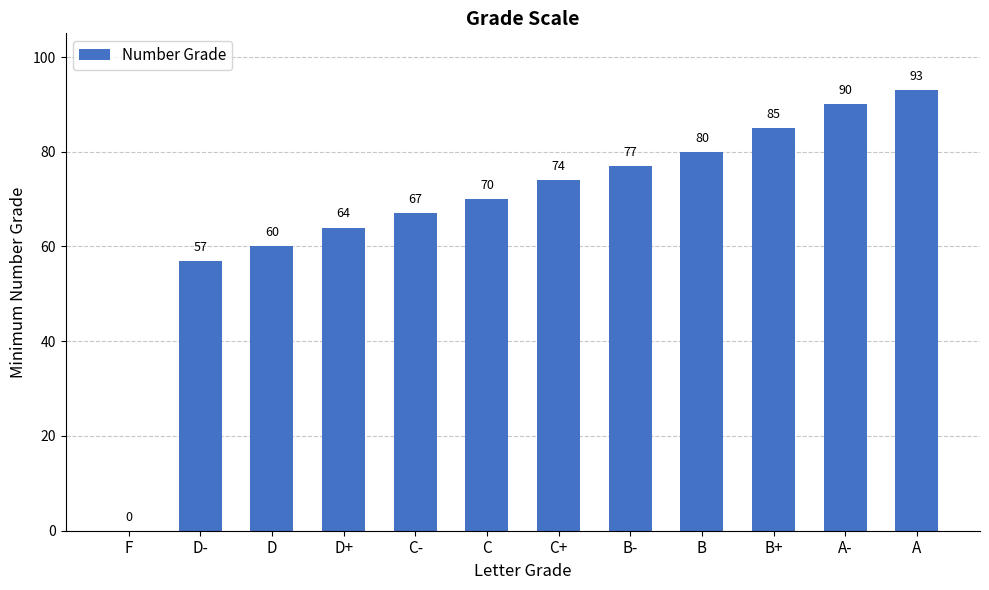

What is the sum of all values?

817